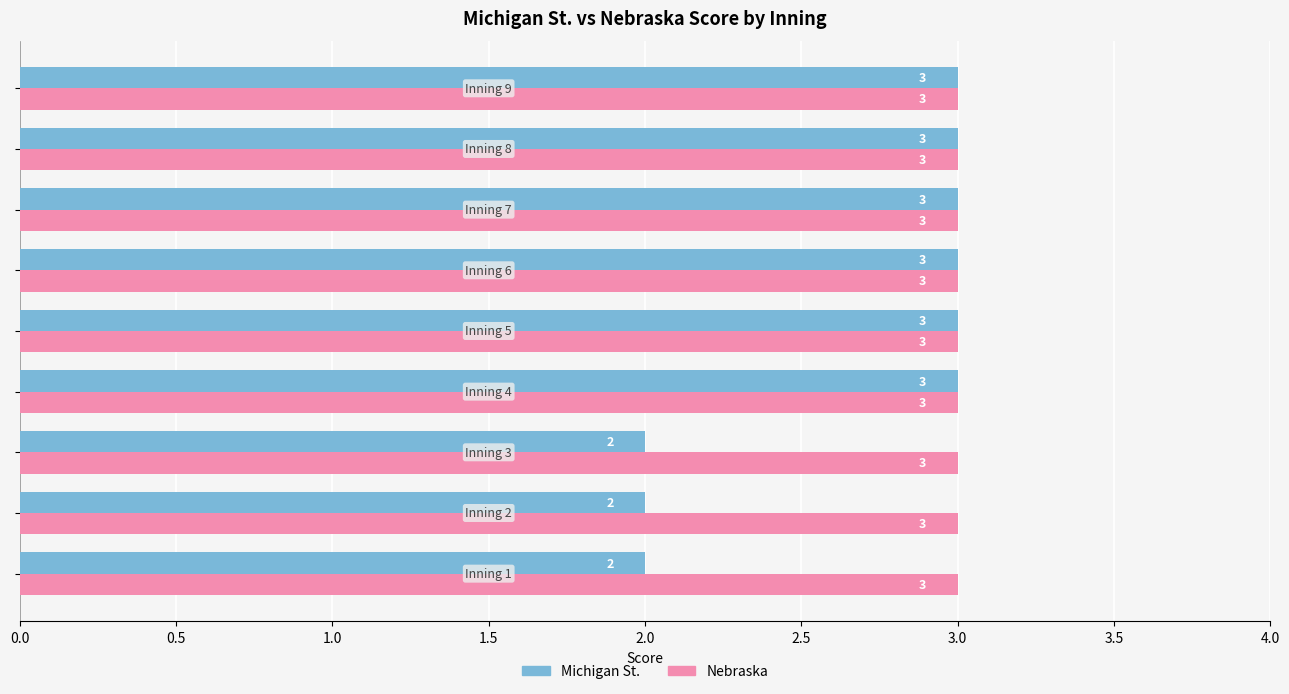

Which series has the largest total across all categories?

Nebraska